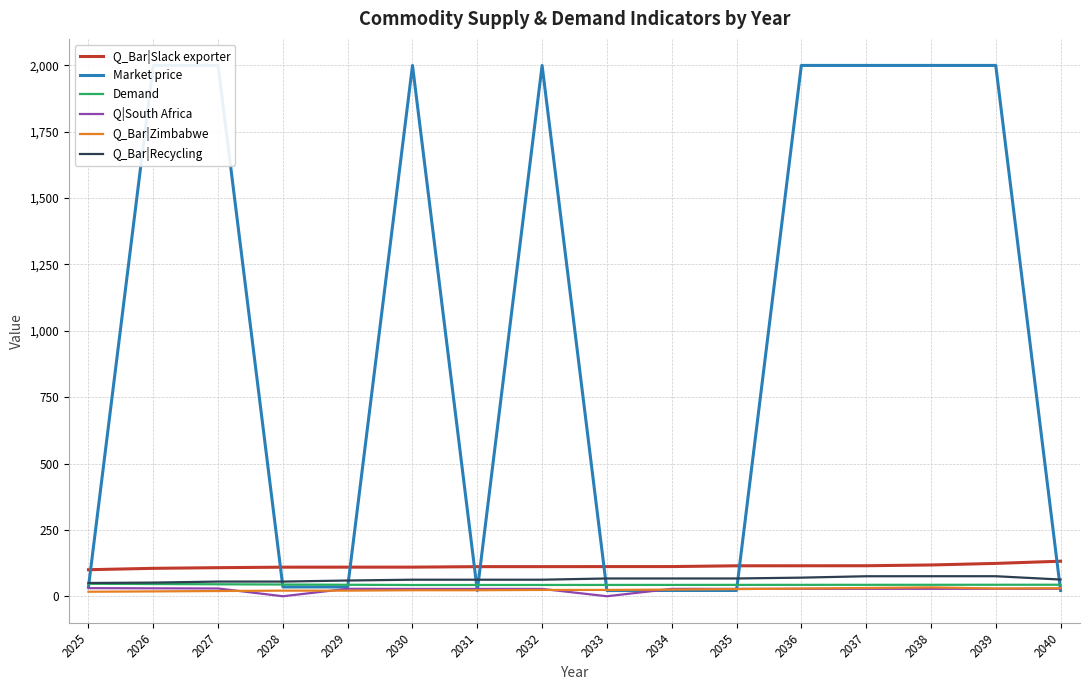

Between which two adjacent categories do Market price and Q_Bar|Slack exporter first intersect?

2025 and 2026